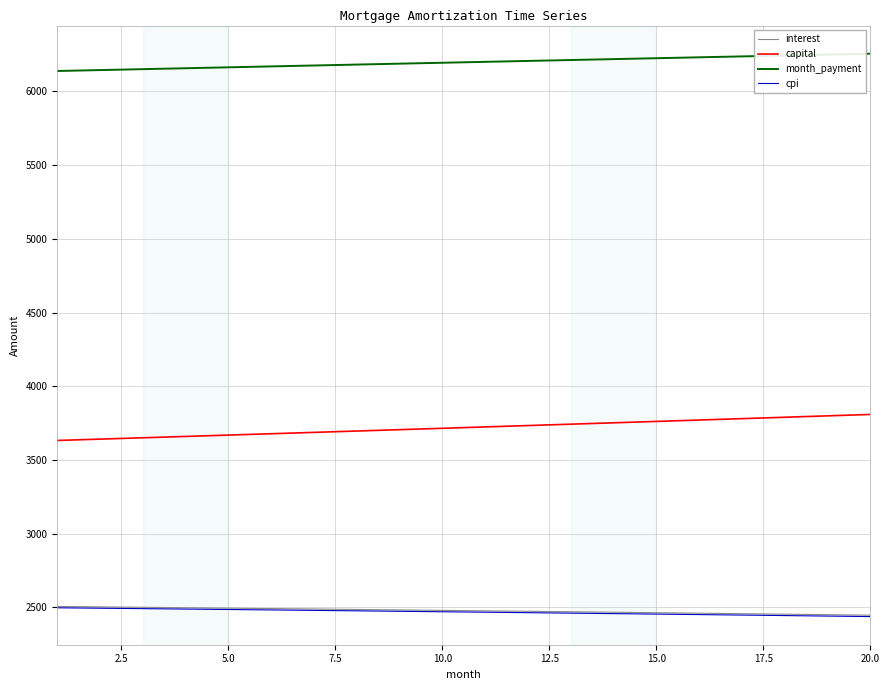

Which series has the largest total across all categories?

month_payment